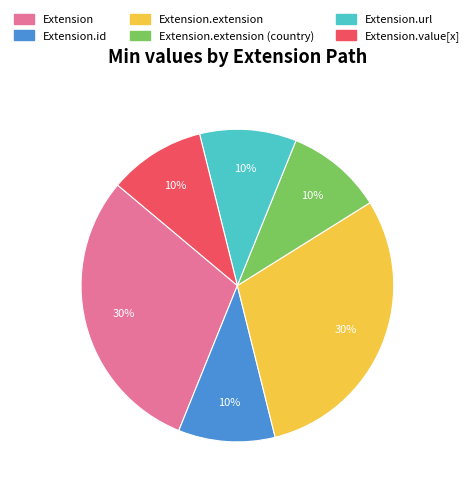

Is there a majority slice in this chart?

No